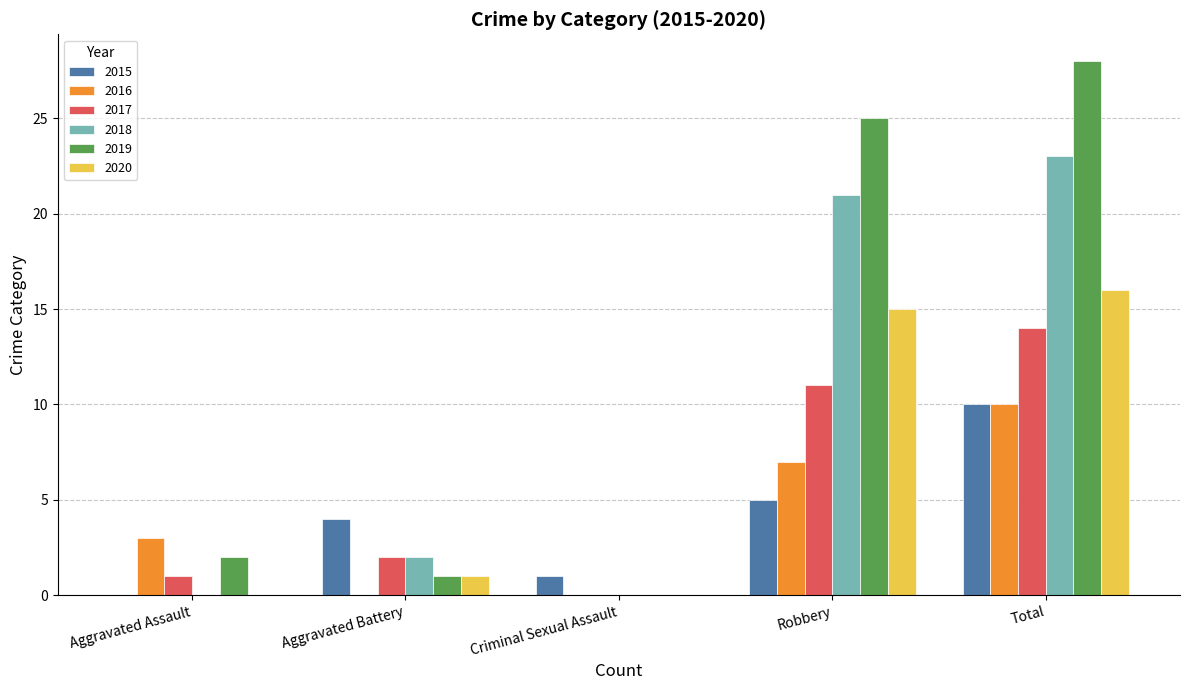

What is the maximum value shown in the chart?

28